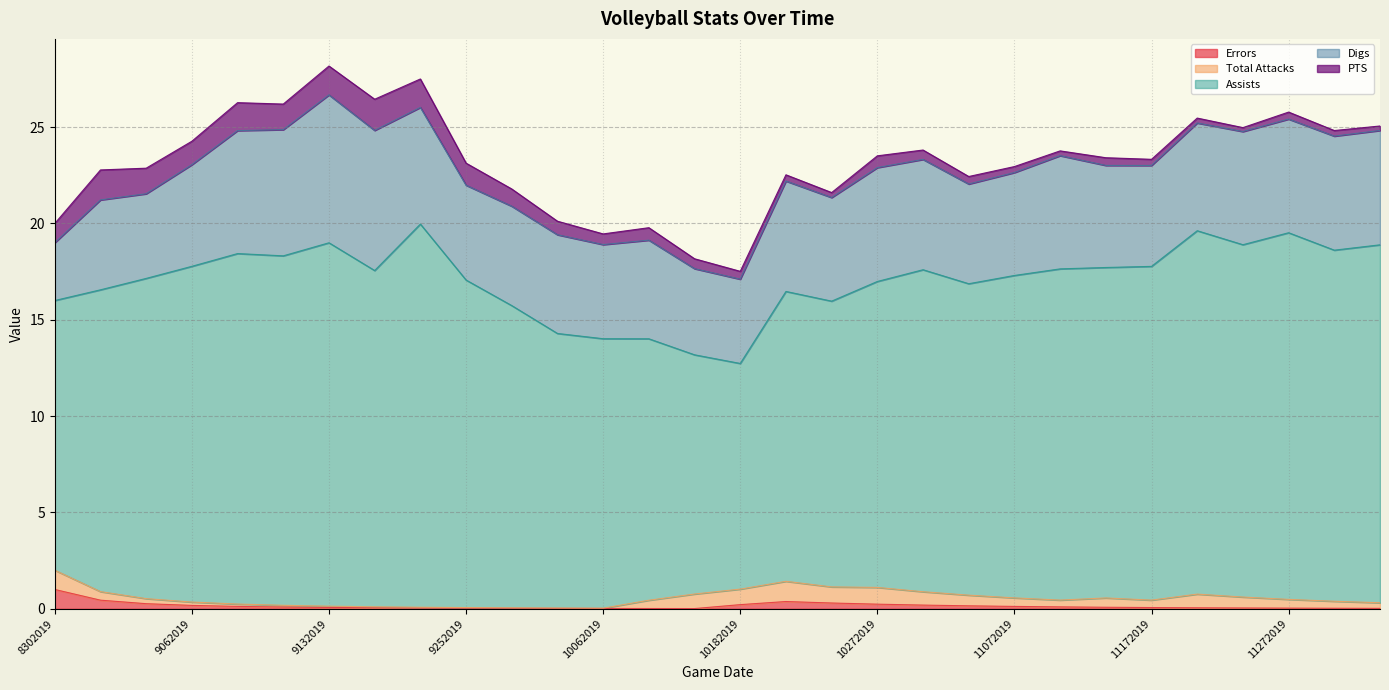

The Digs series shows 7.7 at 11012019. True or false?

False